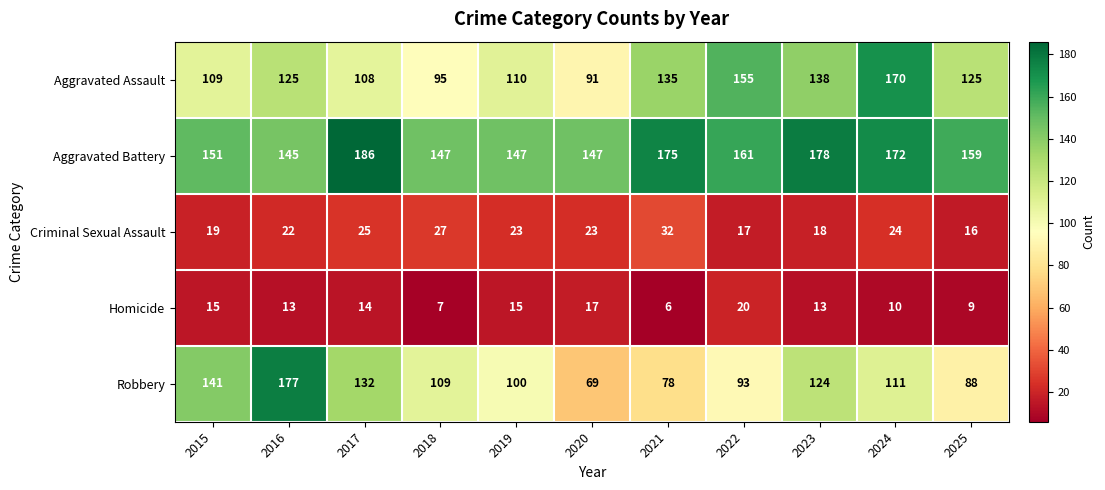

List the series in order of their peak value, lowest first.

Homicide, Criminal Sexual Assault, Aggravated Assault, Robbery, Aggravated Battery